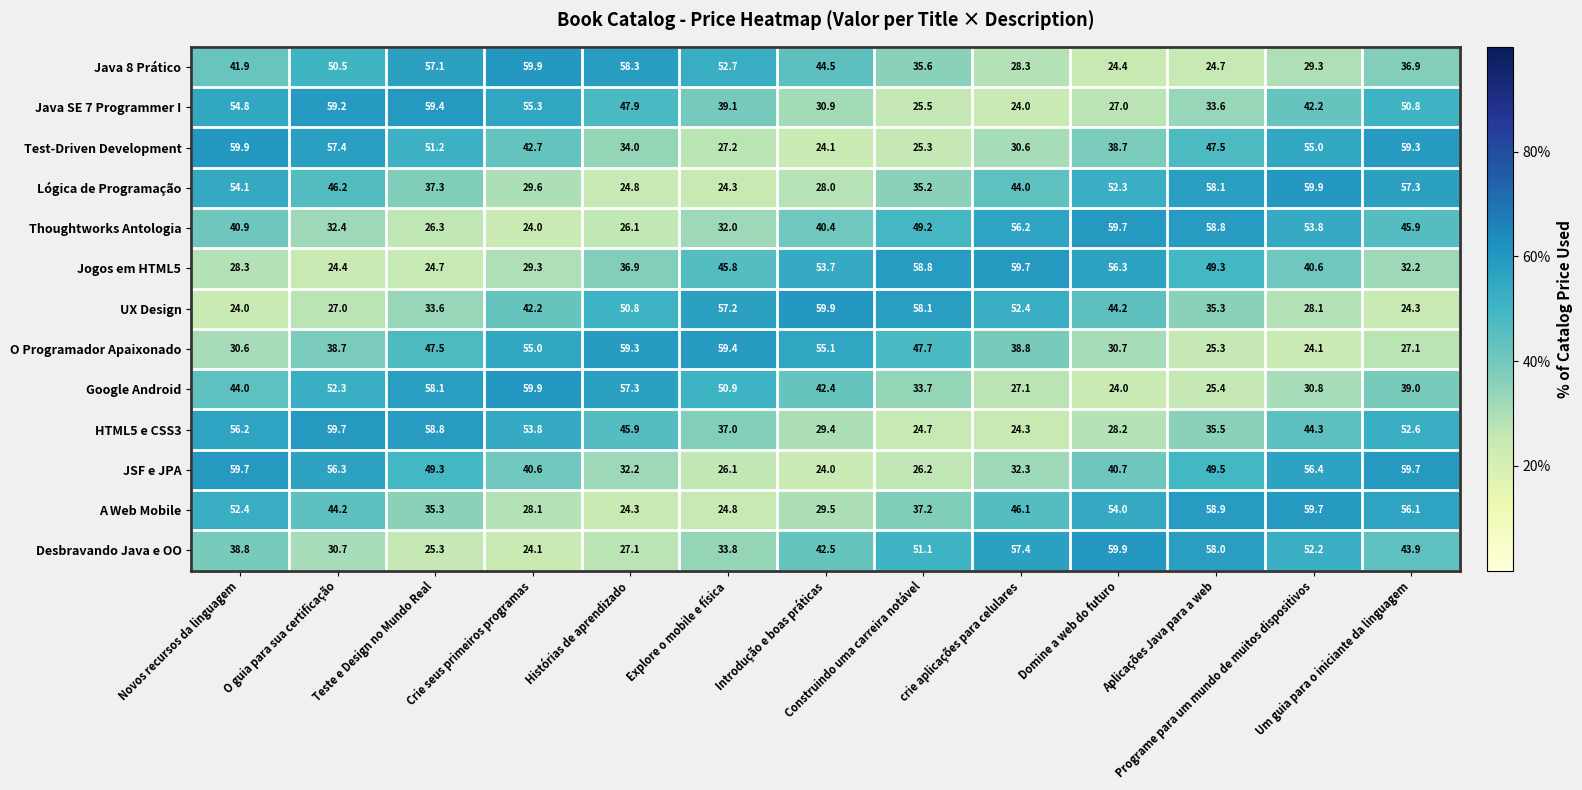

What is the smallest value displayed?

24.0